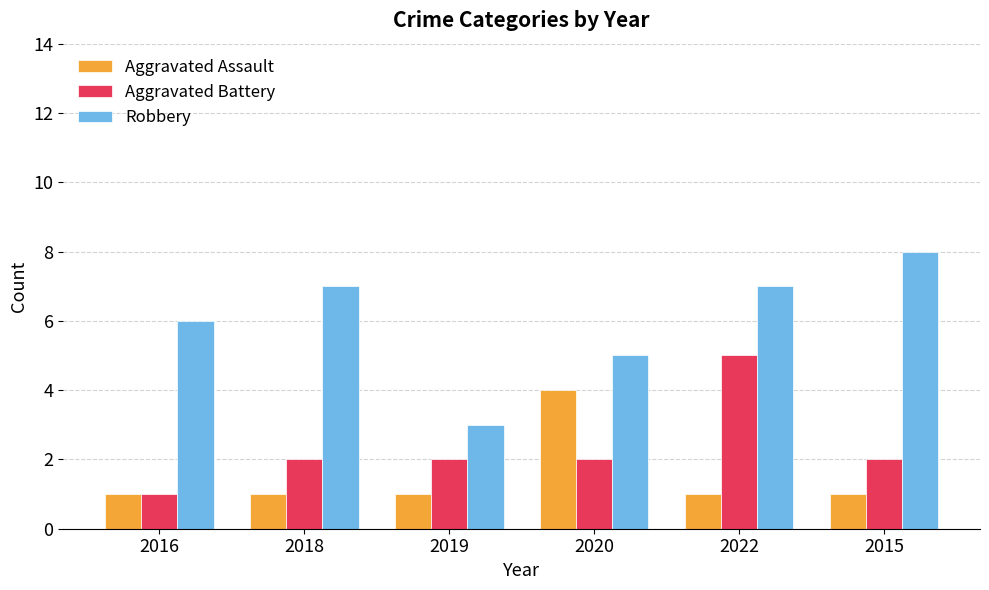

What is the total value across all series at 2015?

11